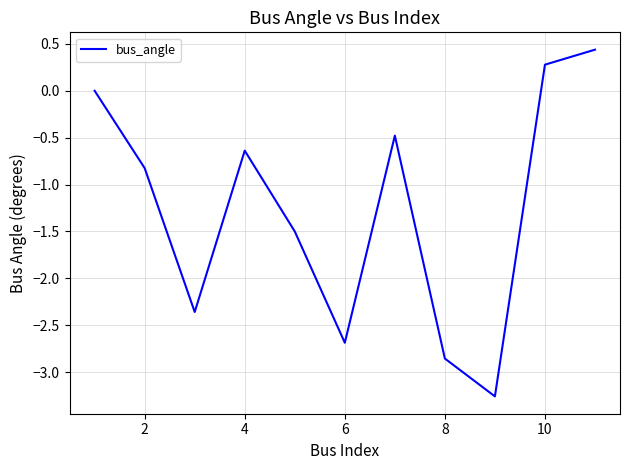

What is the maximum value shown in the chart?

0.4